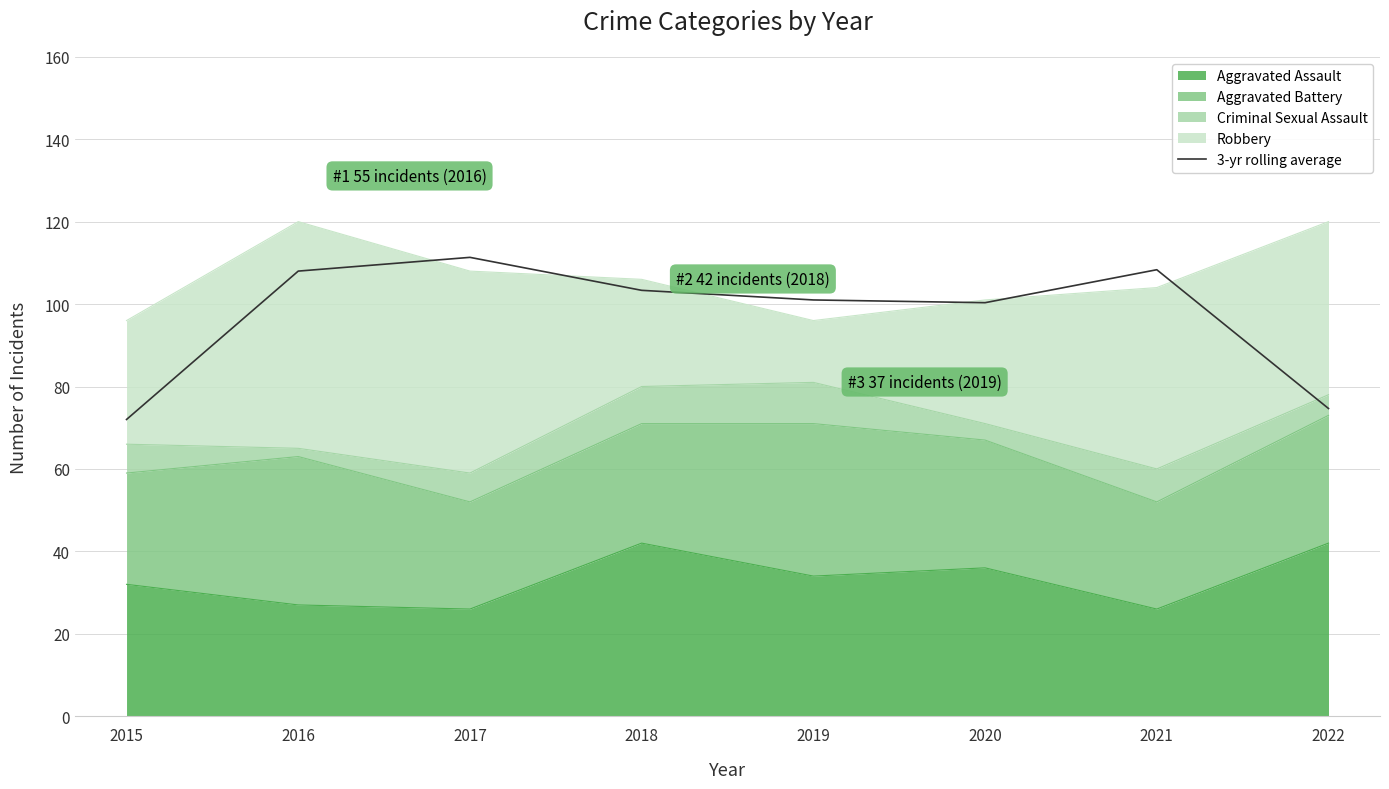

Reading right to left, list all the values displayed in this chart.

74.7	108.3	100.3	101.0	103.3	111.3	108.0	72.0